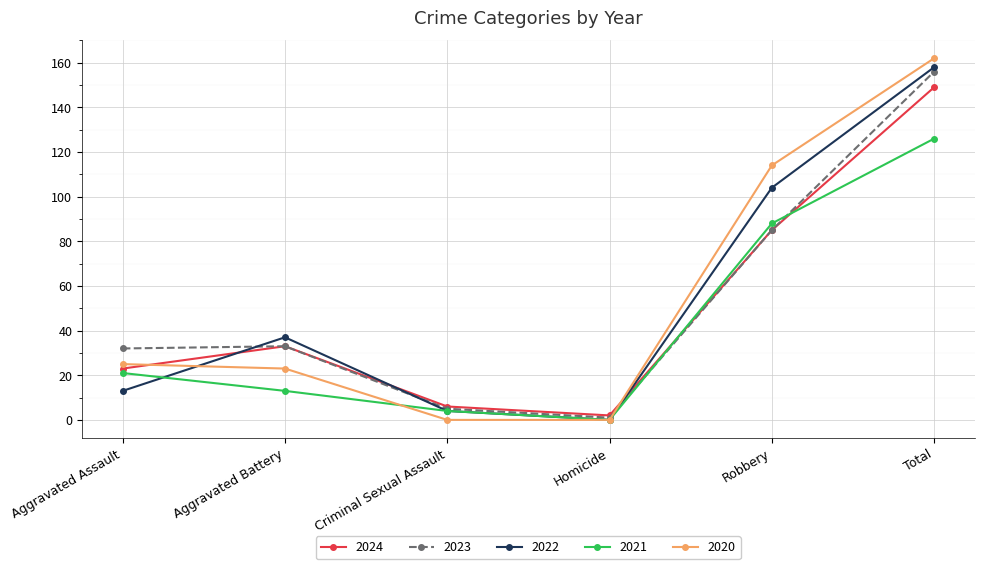

What is the difference between the maximum and minimum values in the 2021 series?

126